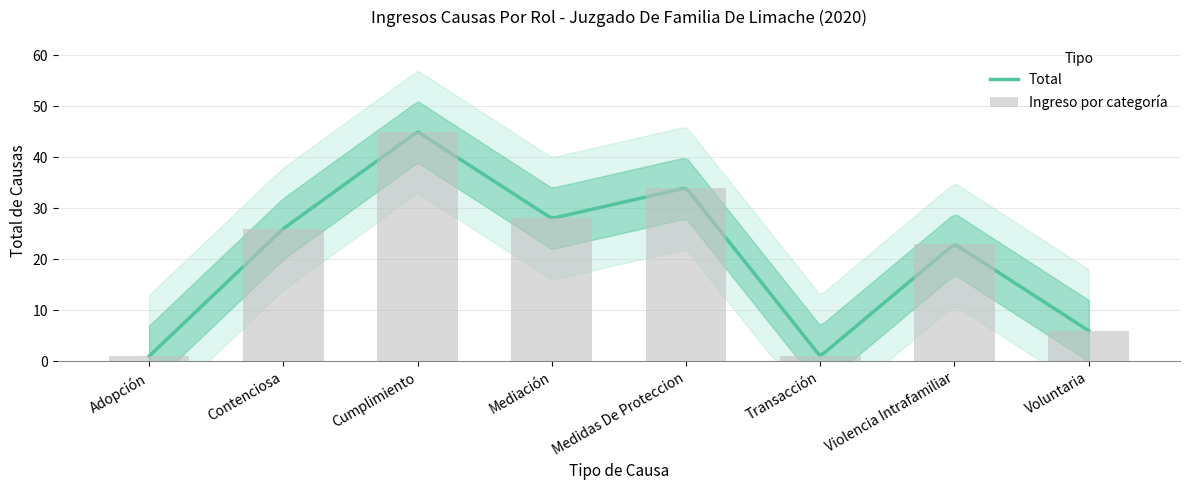

What is the sum of the values at Medidas De Proteccion and Contenciosa?

60